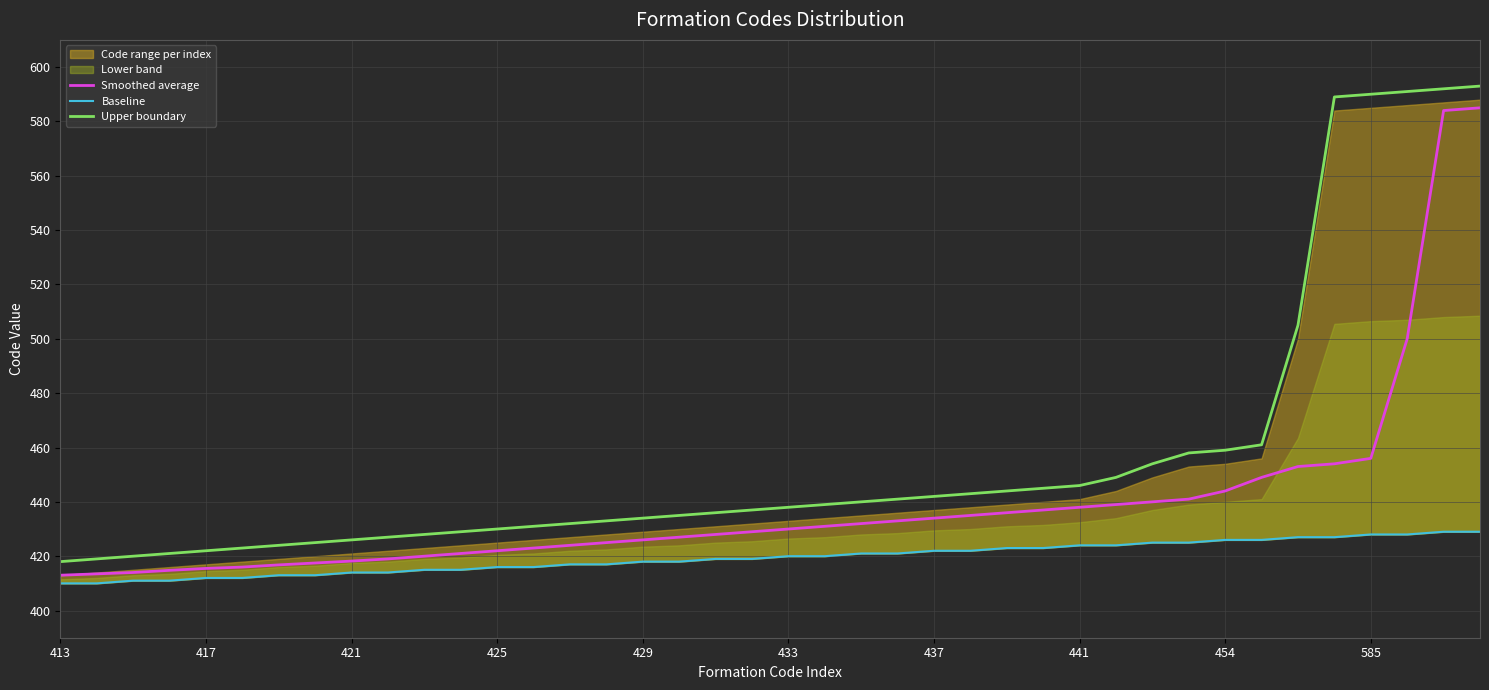

What is the lowest value of the Smoothed average series?

413.0